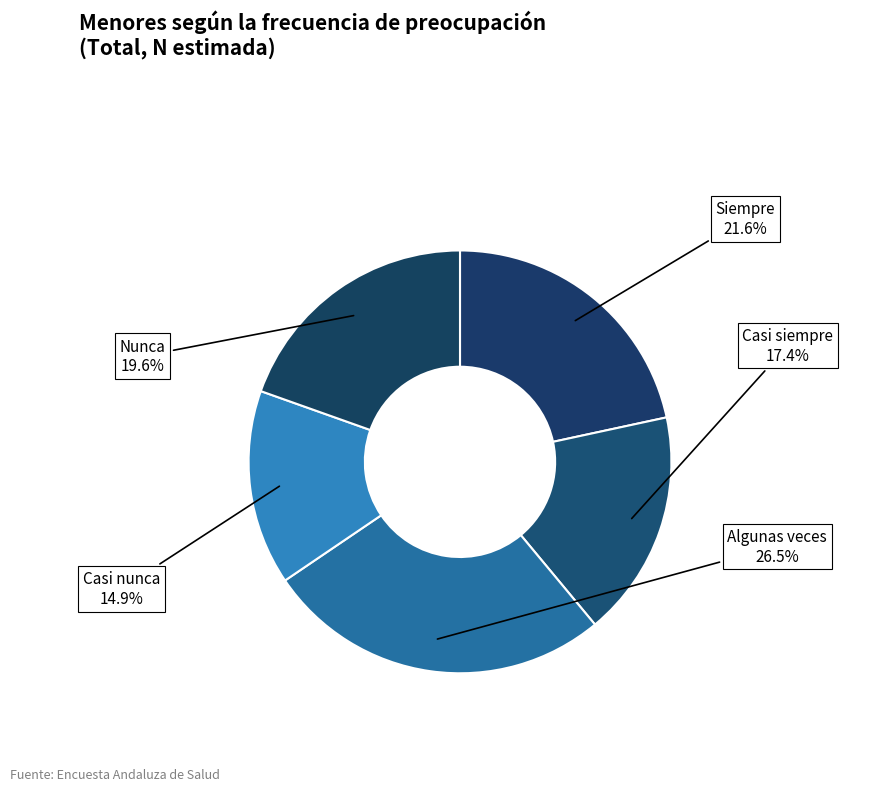

How many segments does this pie chart have?

5